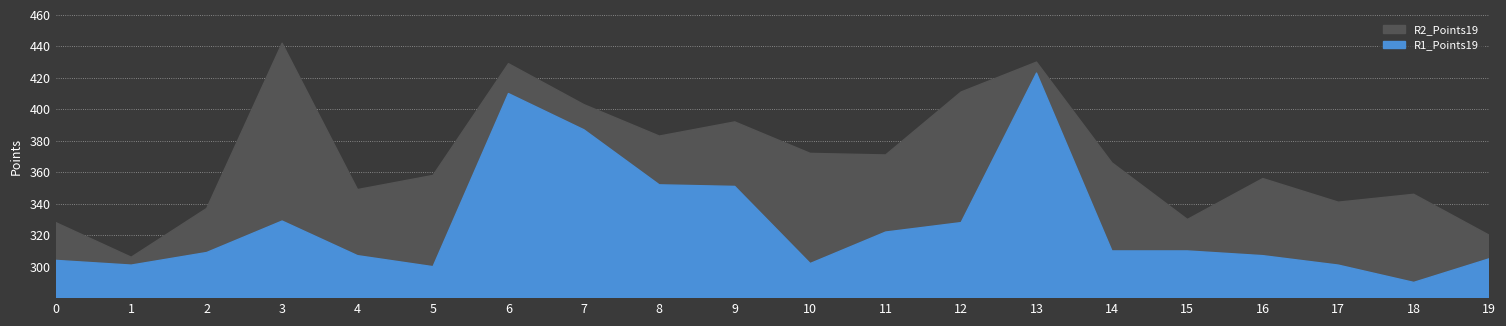

How many data points in R2_Points19 are less than 366?

10